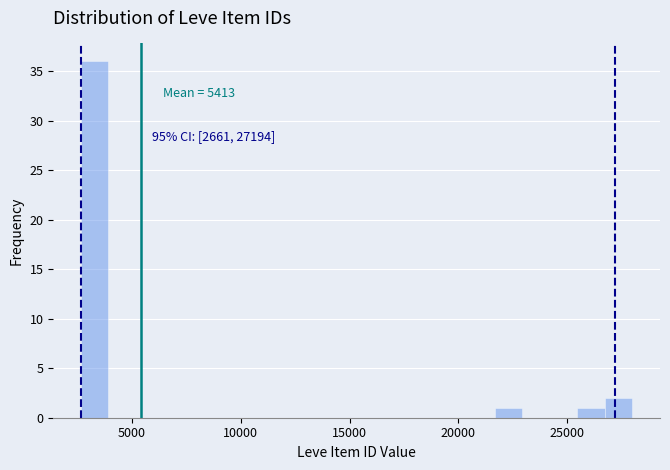

Read against the x-axis, roughly where is the centre of the tallest bar?

3500